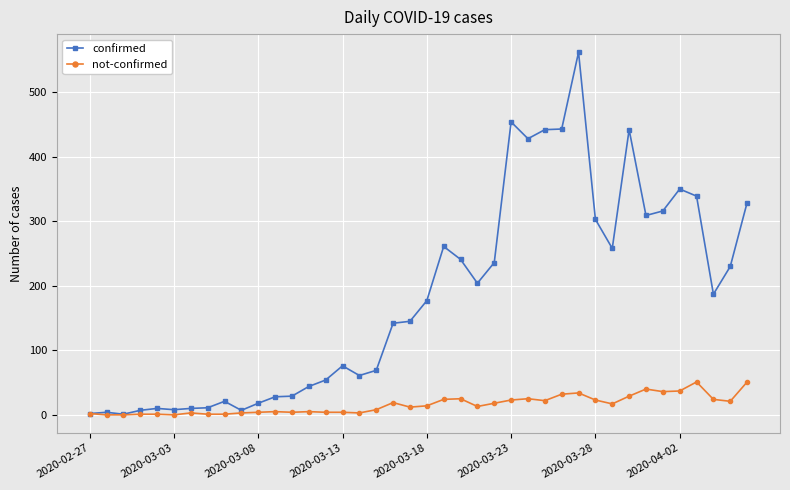

Rank the series by their average value, from highest to lowest.

confirmed, not-confirmed